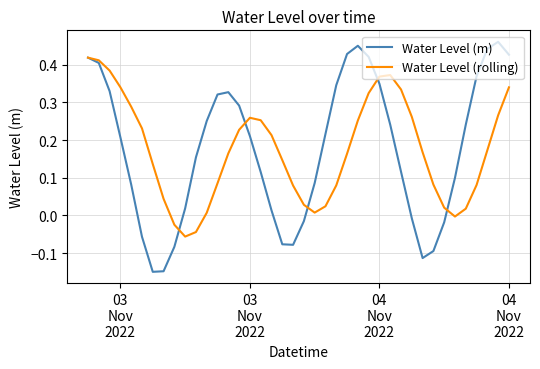

Rank the series by their maximum value, from highest to lowest.

Water Level (m), Water Level (rolling)